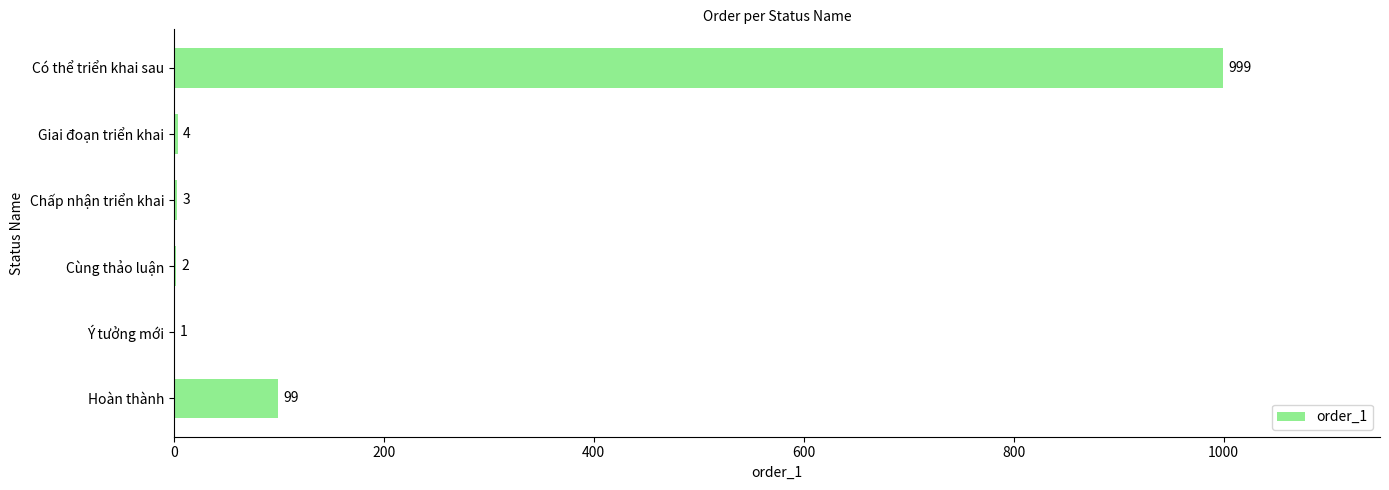

How many series are shown in this chart?

1